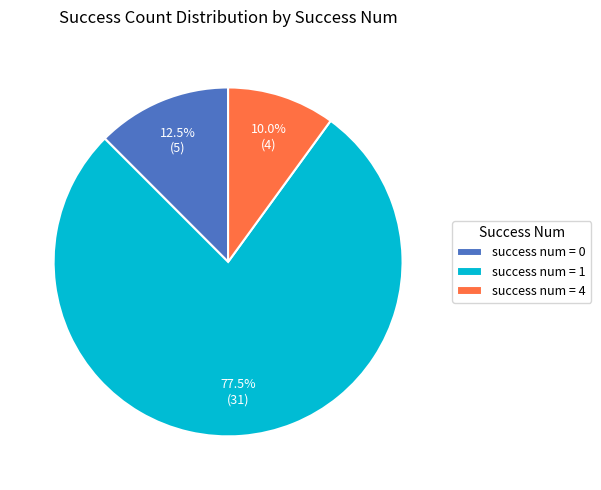

What is the ratio of the value at success num = 1 to the value at success num = 0?

6.2